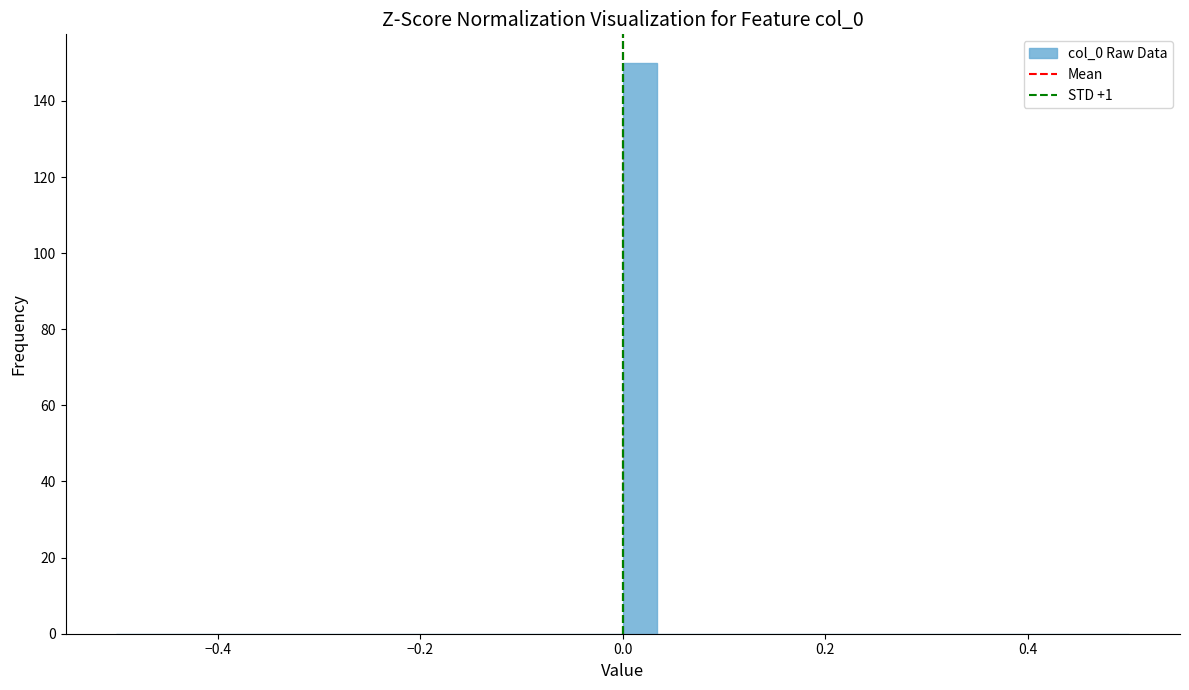

Around what value on the x-axis is the tallest bar? Give the approximate position of its centre, as read against the axis.

0.02